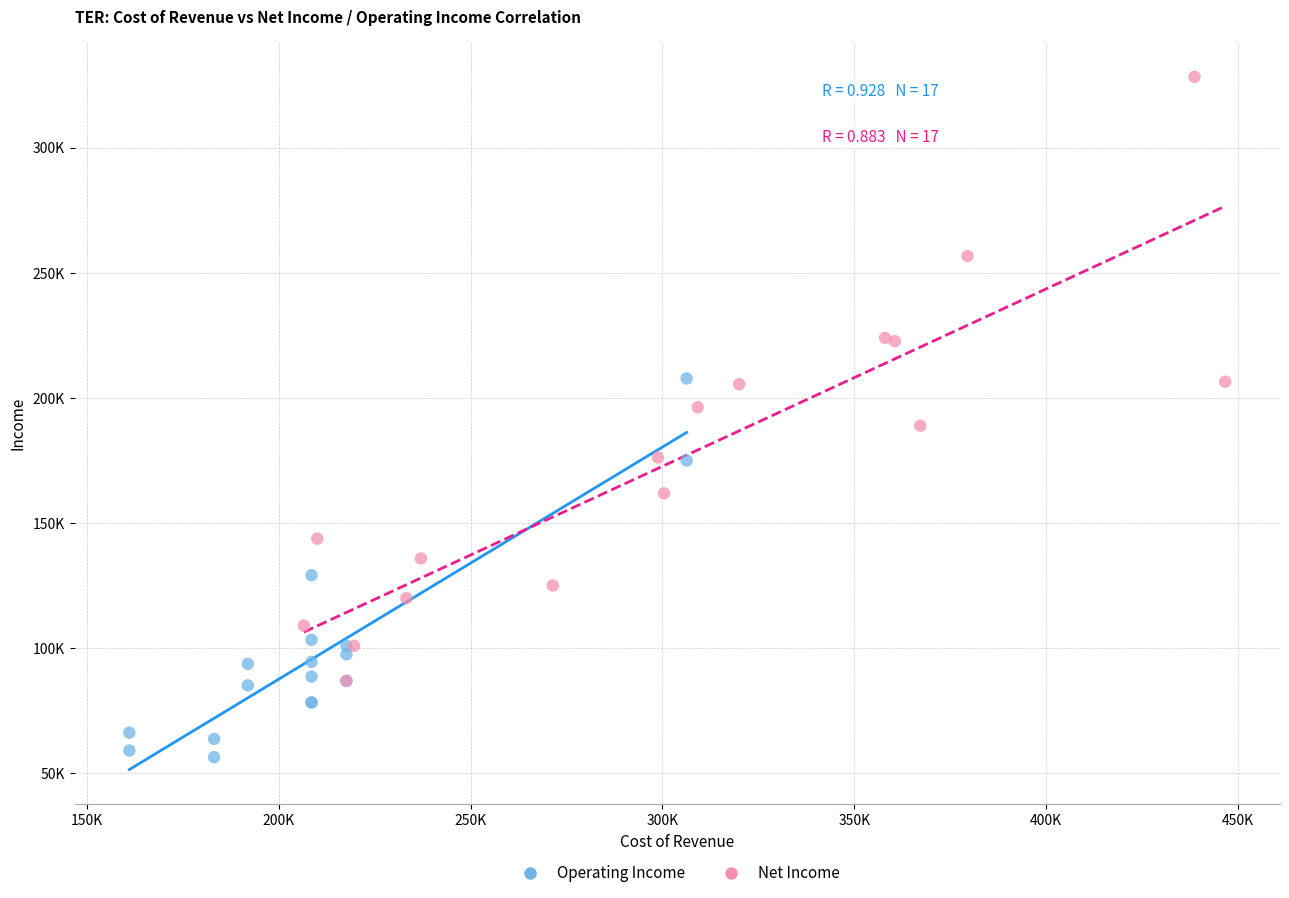

What are all the series names shown in the legend?

Operating Income, Net Income